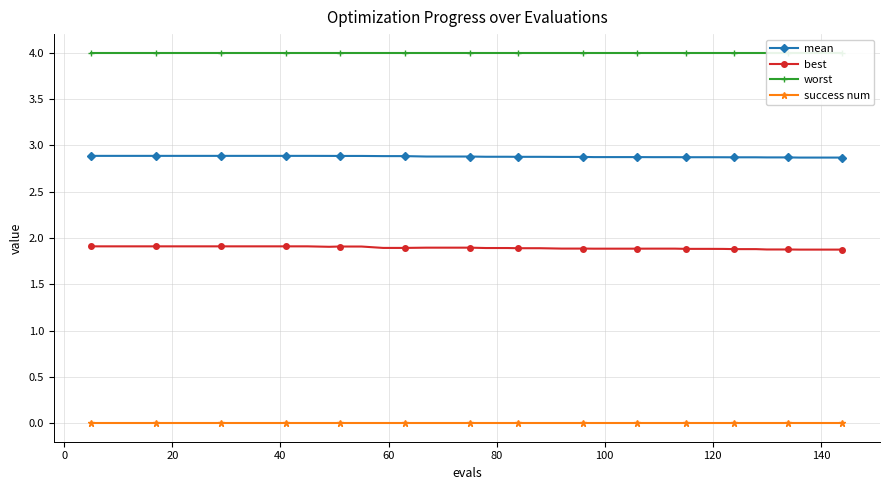

Count the best values in the range 1 to 2.

40